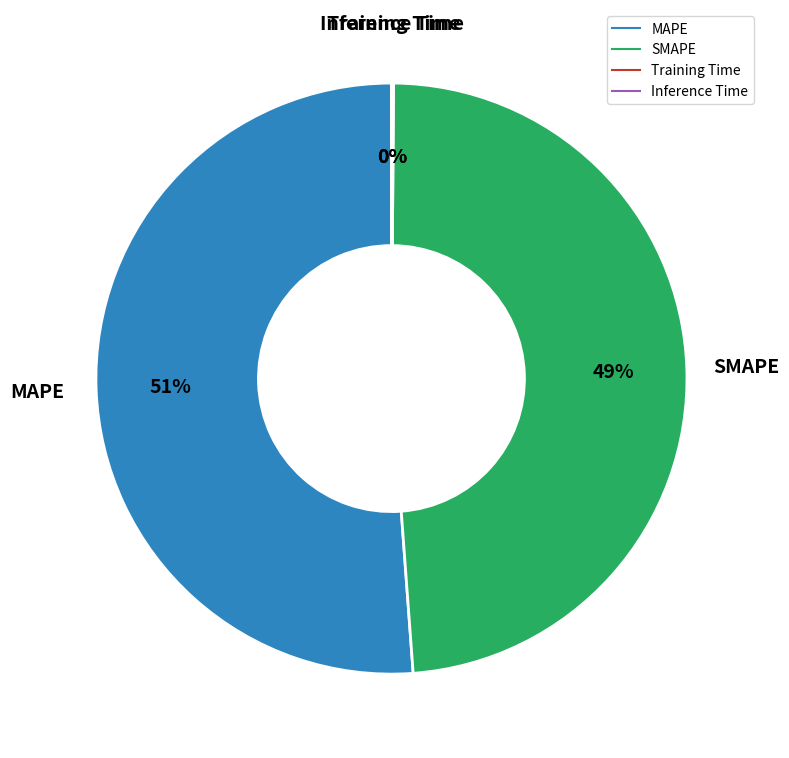

Combined, do SMAPE and MAPE account for over 50%?

Yes